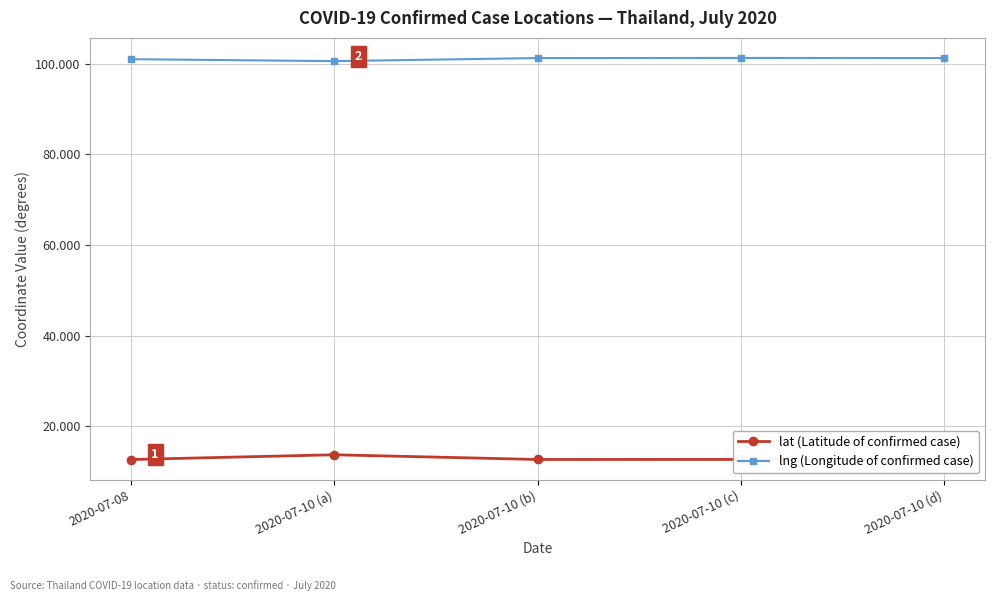

At how many categories does at least one series exceed 50?

5